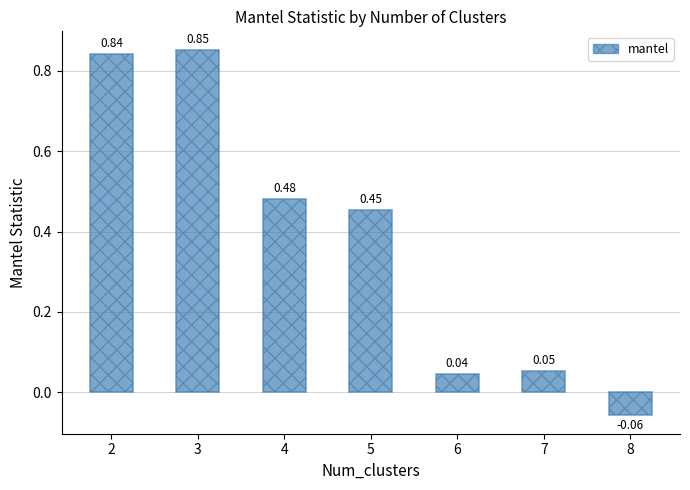

What is the difference between the values at 3 and 5?

0.4